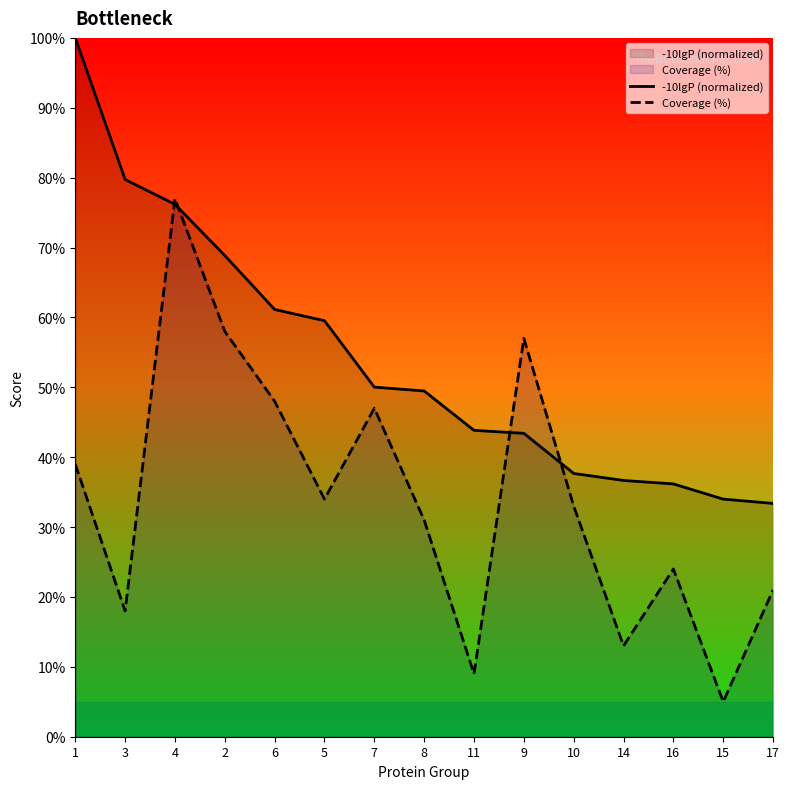

What is the total value across all series at 11?

52.8